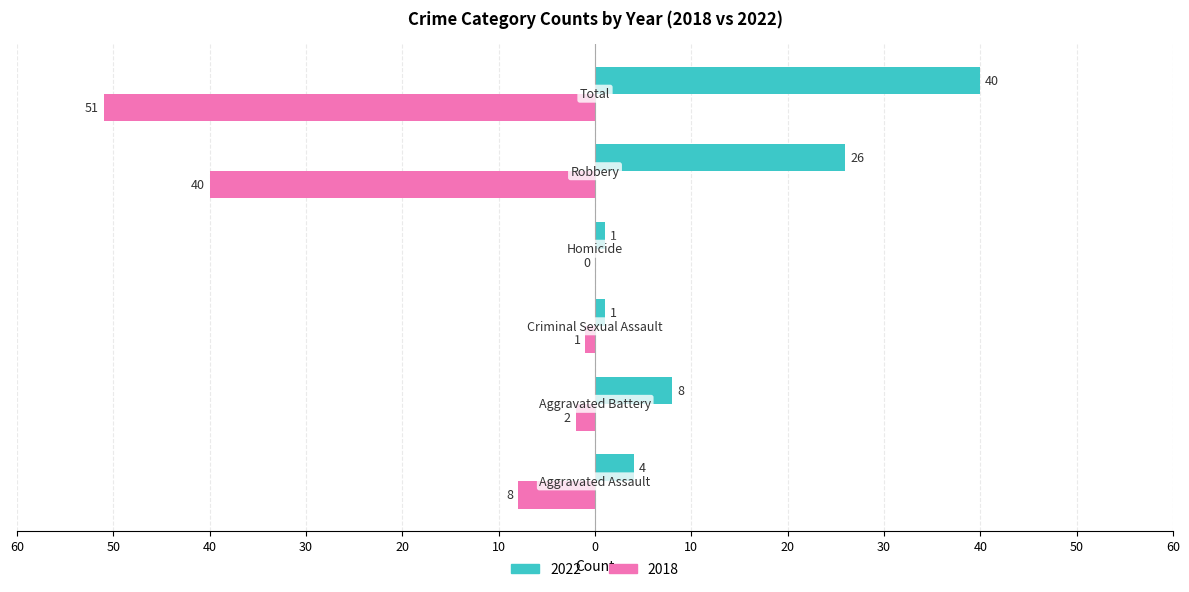

List the series in order of their overall mean, highest first.

2022, 2018